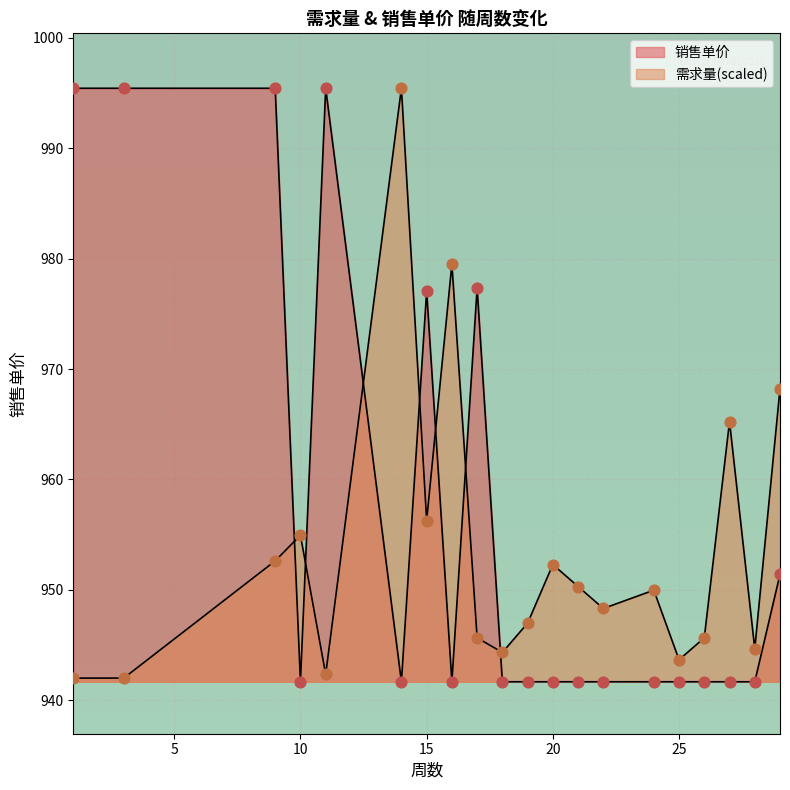

At how many categories does at least one series exceed 946?

16